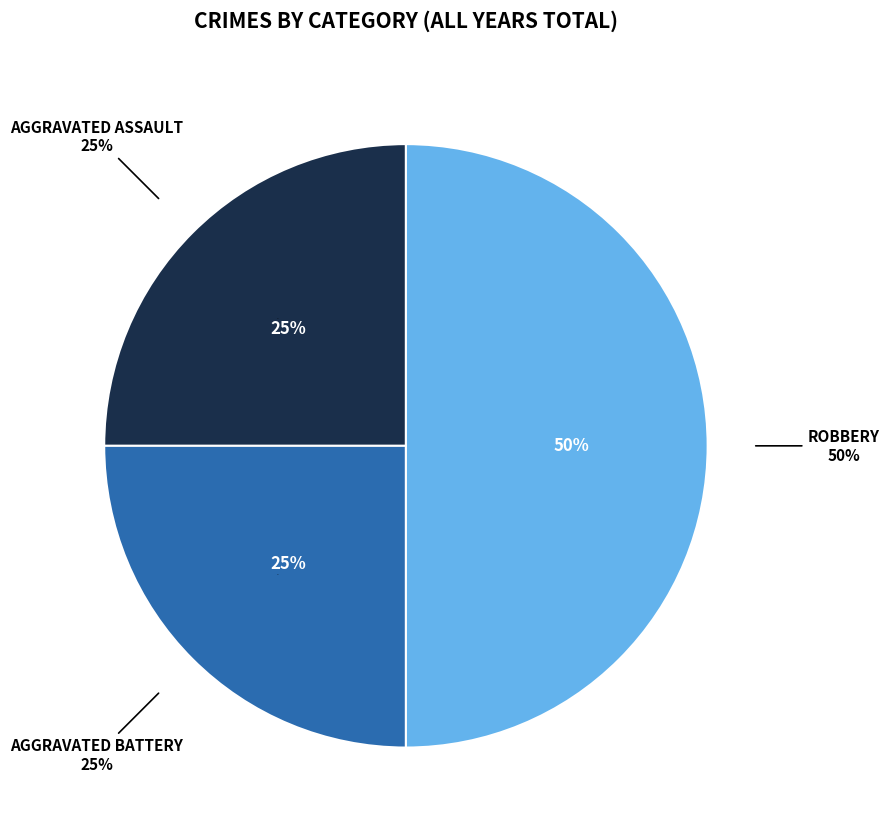

What percentage is the Aggravated Battery slice, to the nearest percent?

25%